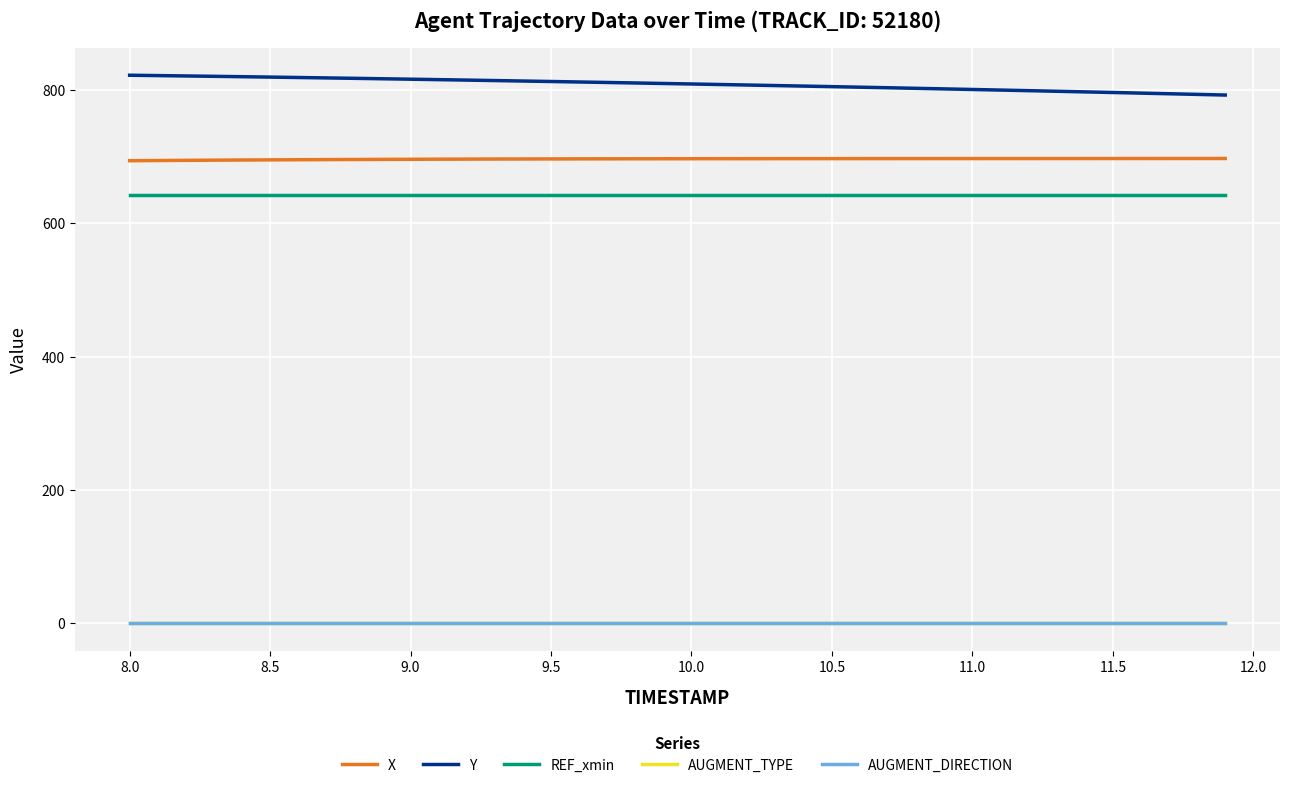

True or false: AUGMENT_DIRECTION and REF_xmin cross at least once.

False